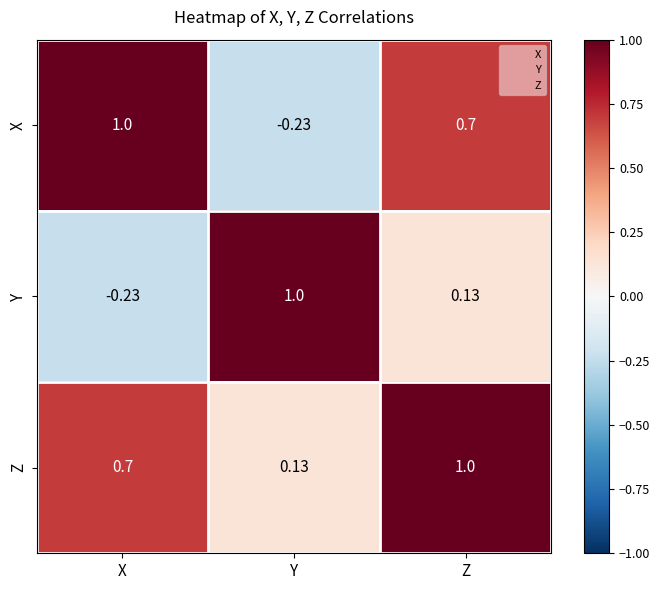

At X, list the series in order from smallest to largest.

Y, Z, X